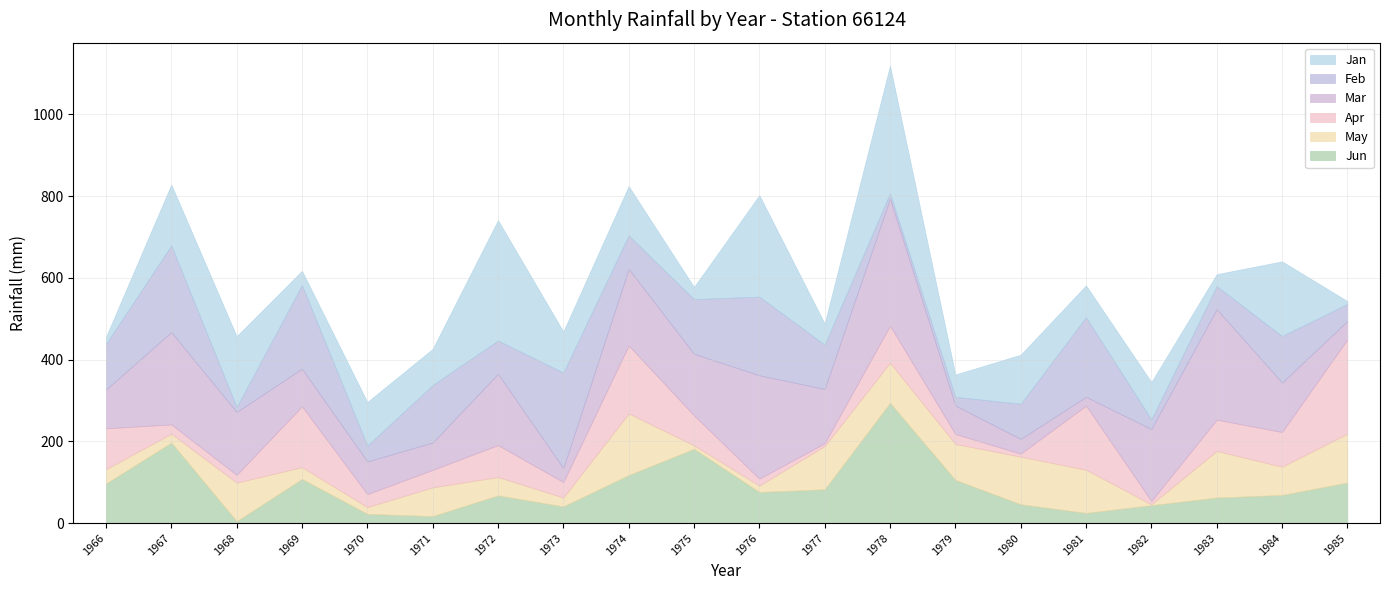

What is the difference between the maximum and second lowest values in the Feb series?

221.0